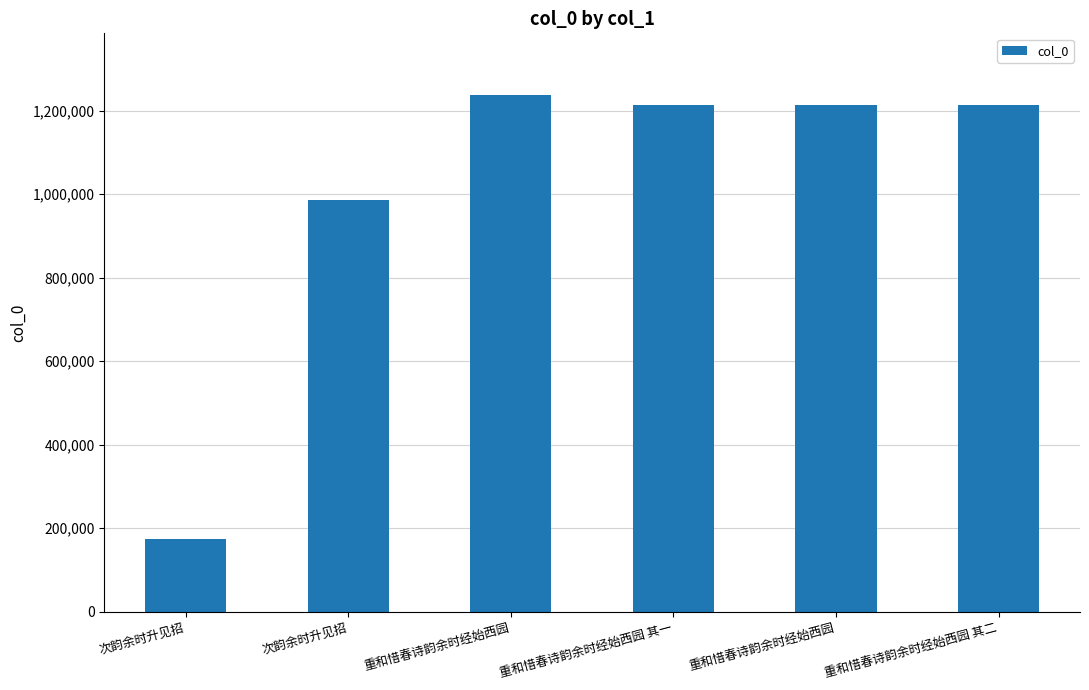

What is the difference between the maximum and minimum values?

1062350